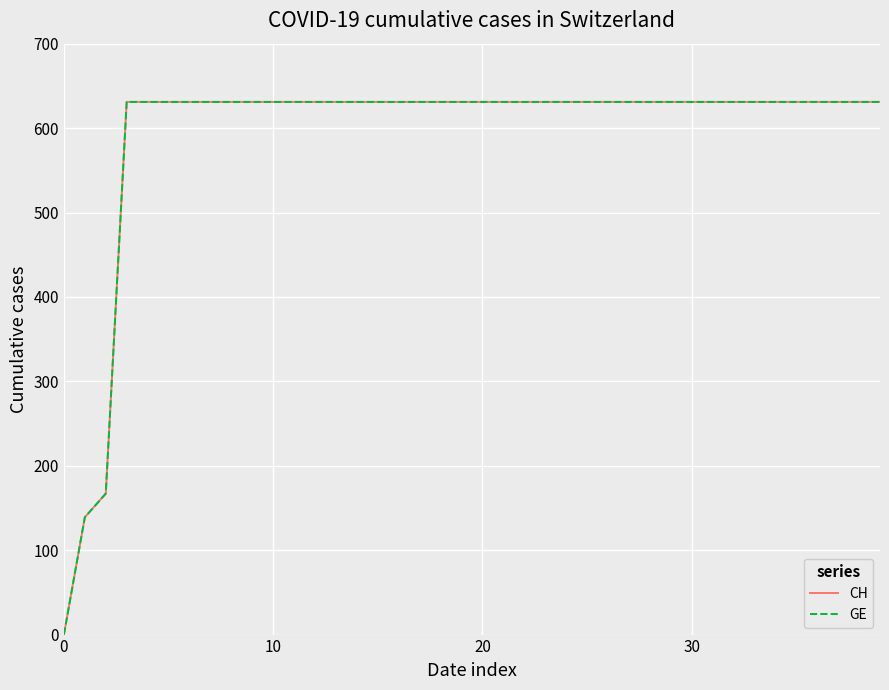

Which series has the largest total across all categories?

CH